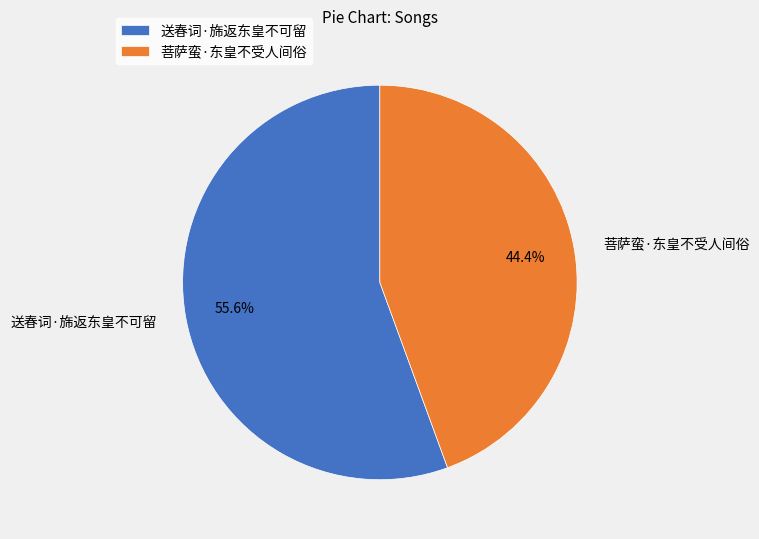

True or false: 菩萨蛮·东皇不受人间俗 accounts for 58% of the total.

False